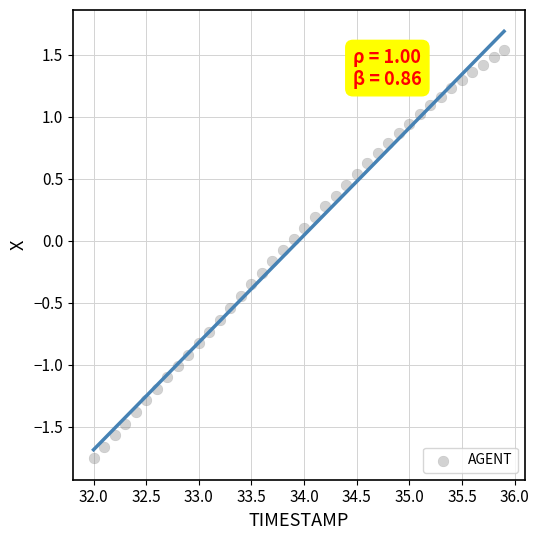

What is the range of Y values (max minus min)?

3.3